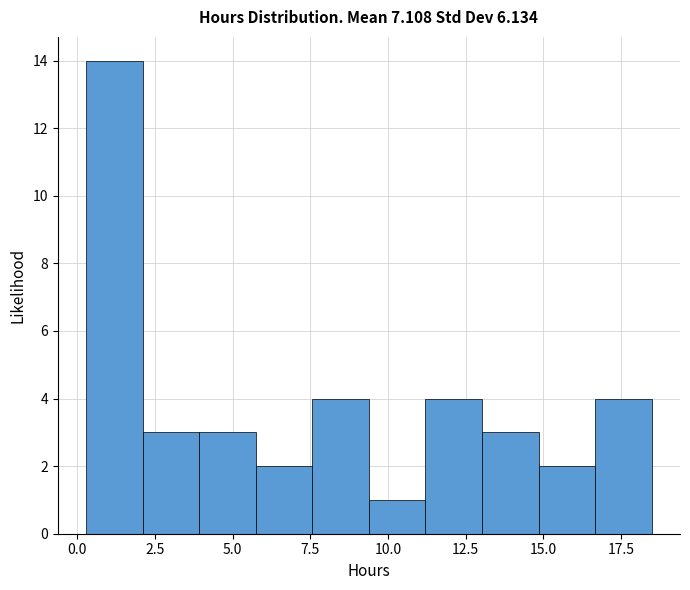

Around what value on the x-axis is the tallest bar? Give the approximate position of its centre, as read against the axis.

1.0